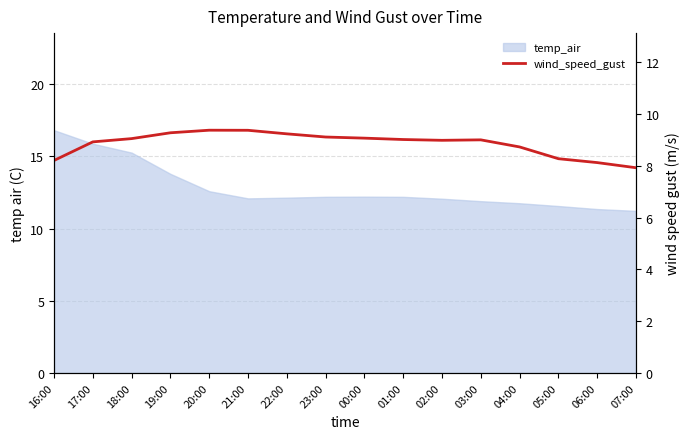

At which category does the data reach its first local valley?

02:00